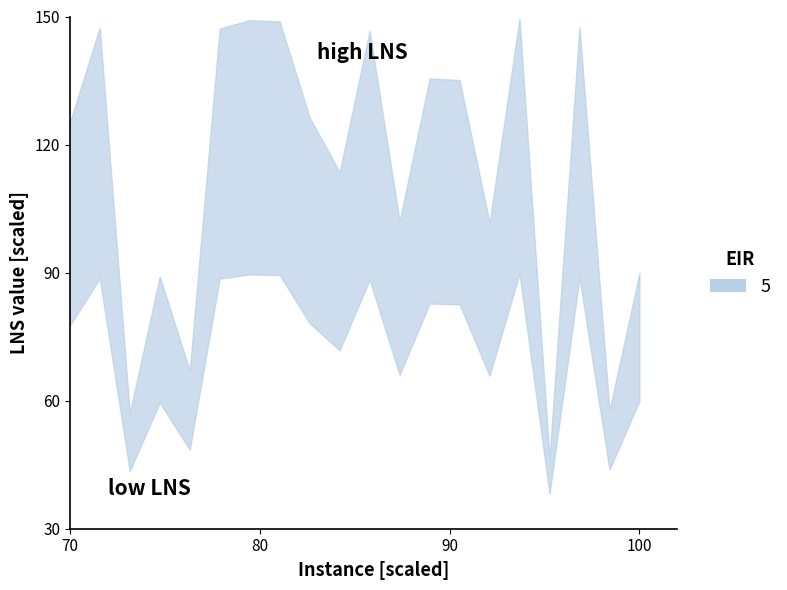

True or false: there are more than 0 points higher than both neighbors.

True